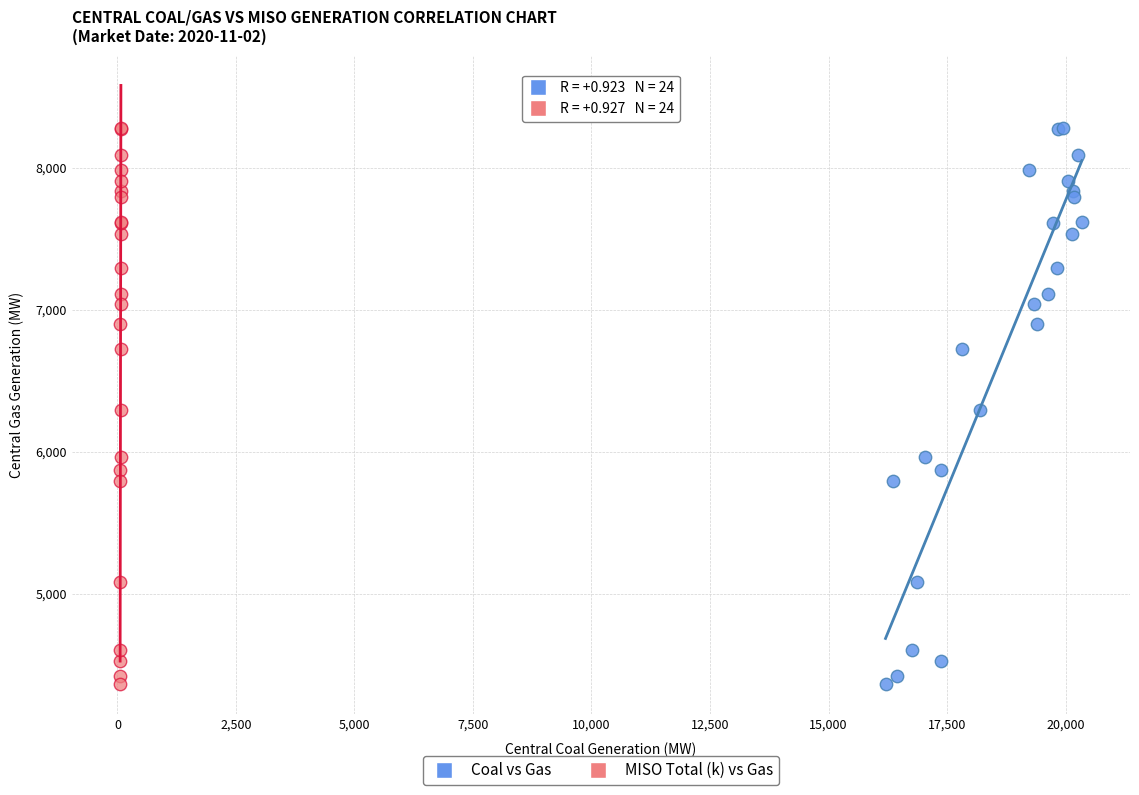

What are all the series names shown in the legend?

Coal vs Gas, MISO Total (k) vs Gas